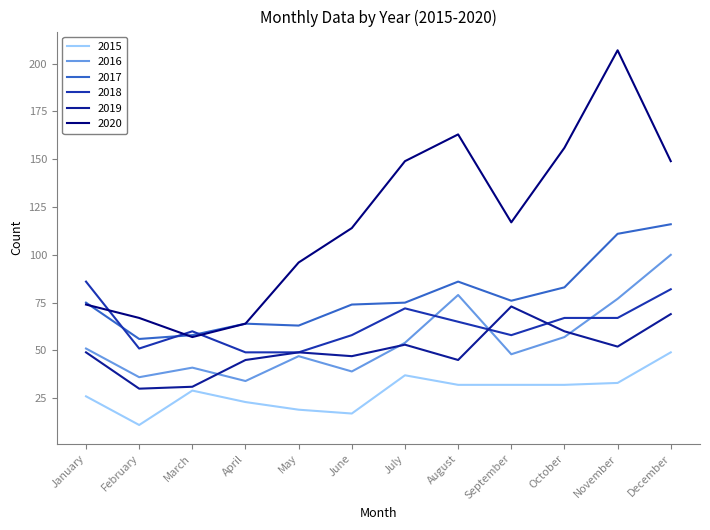

Does the chart have visible grid lines?

No